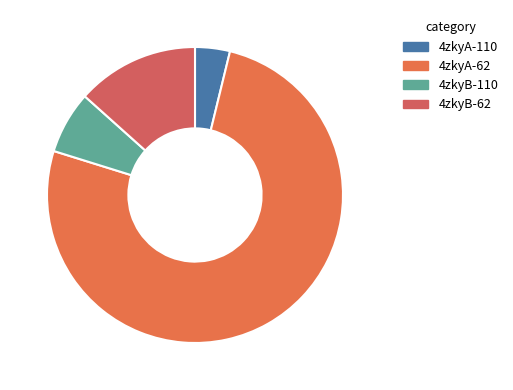

Count the number of slices in the pie.

4